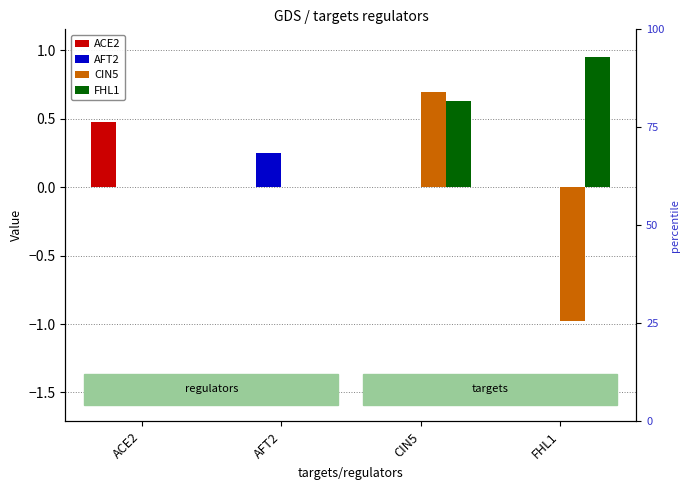

List the series in order of their peak value, highest first.

FHL1, CIN5, ACE2, AFT2